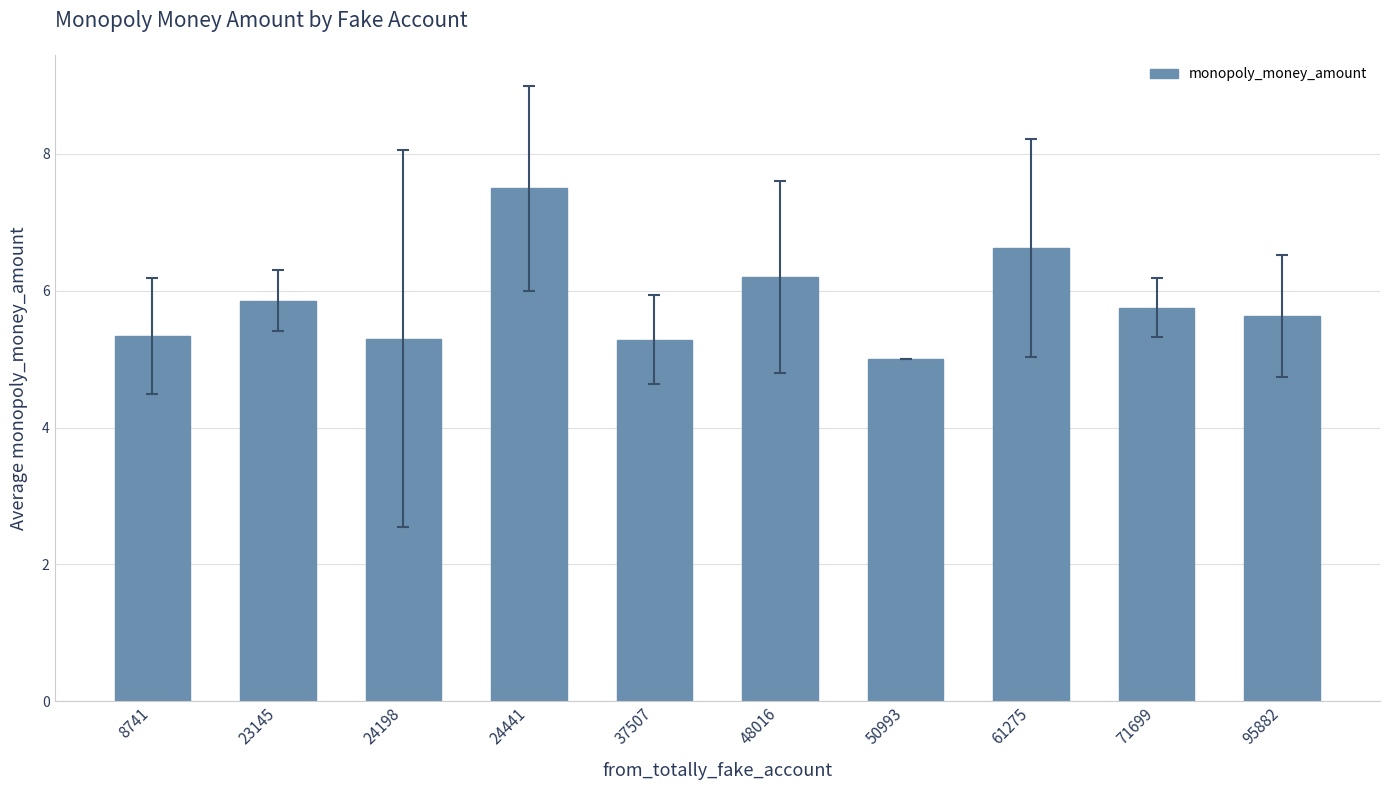

How many categories are shown in the chart?

10